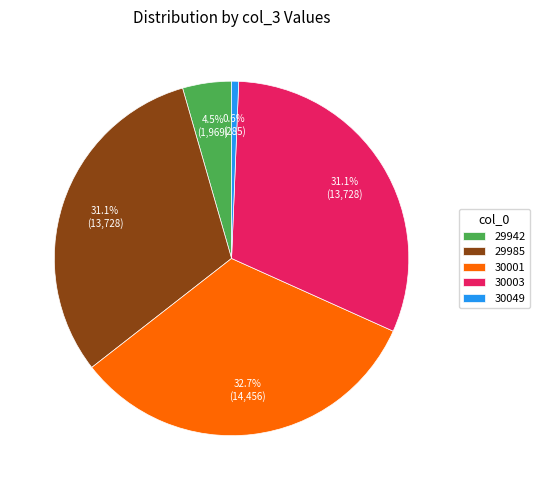

Which category has the biggest portion of the pie?

30001